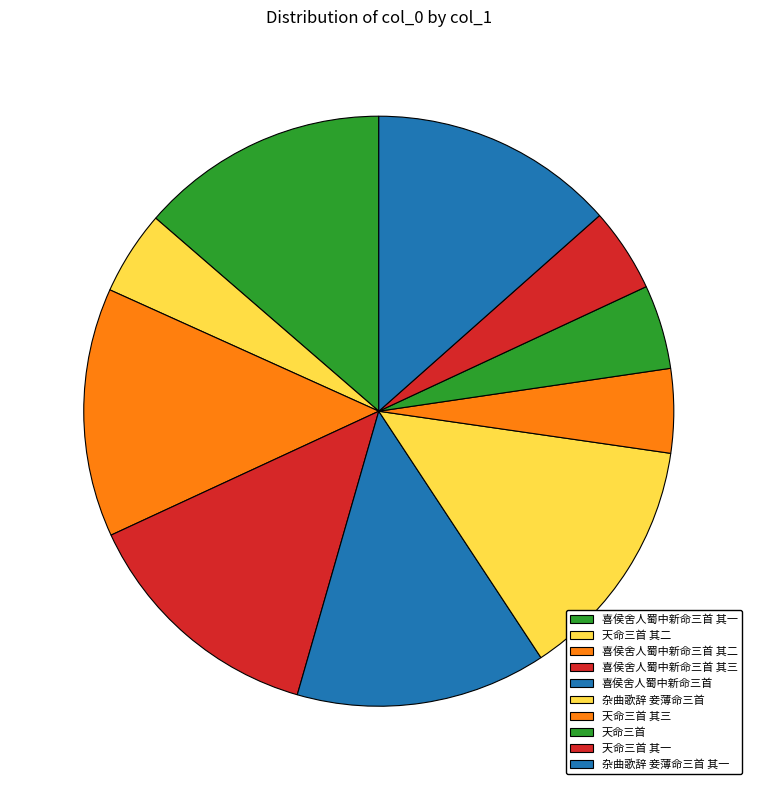

The 天命三首 其一 slice represents 5% of the pie. True or false?

True